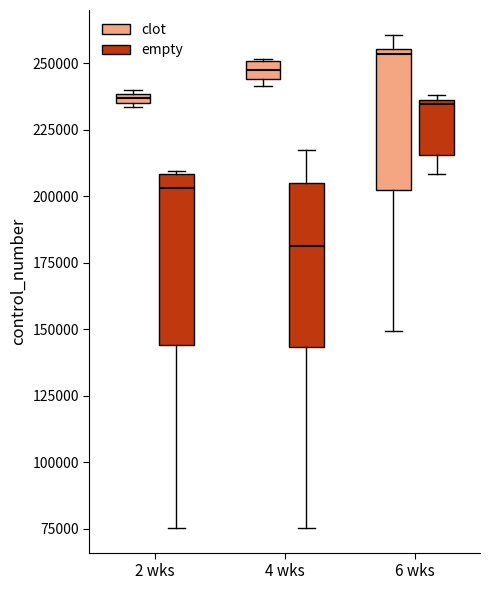

Where does the lower whisker of the box for 2 wks (empty) end on the y-axis? The values are not printed on the chart, so give them approximately, as read against the axis.

75000